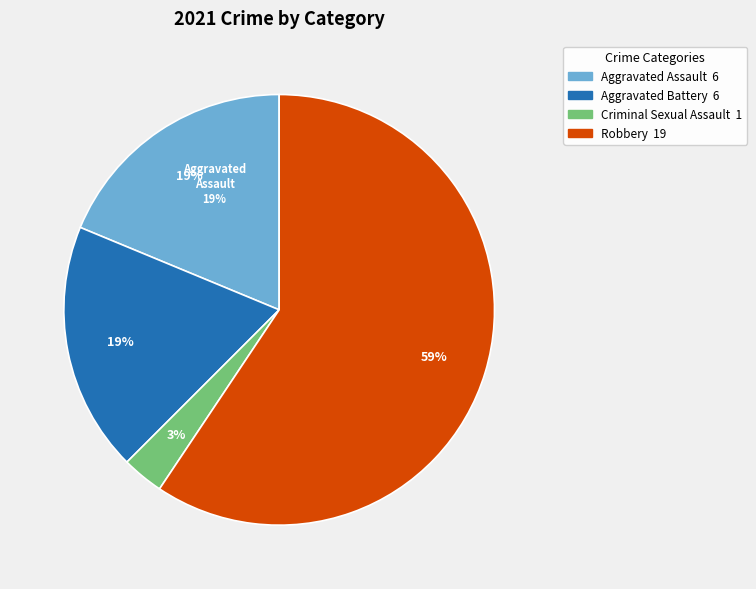

Which category accounts for the majority?

Robbery